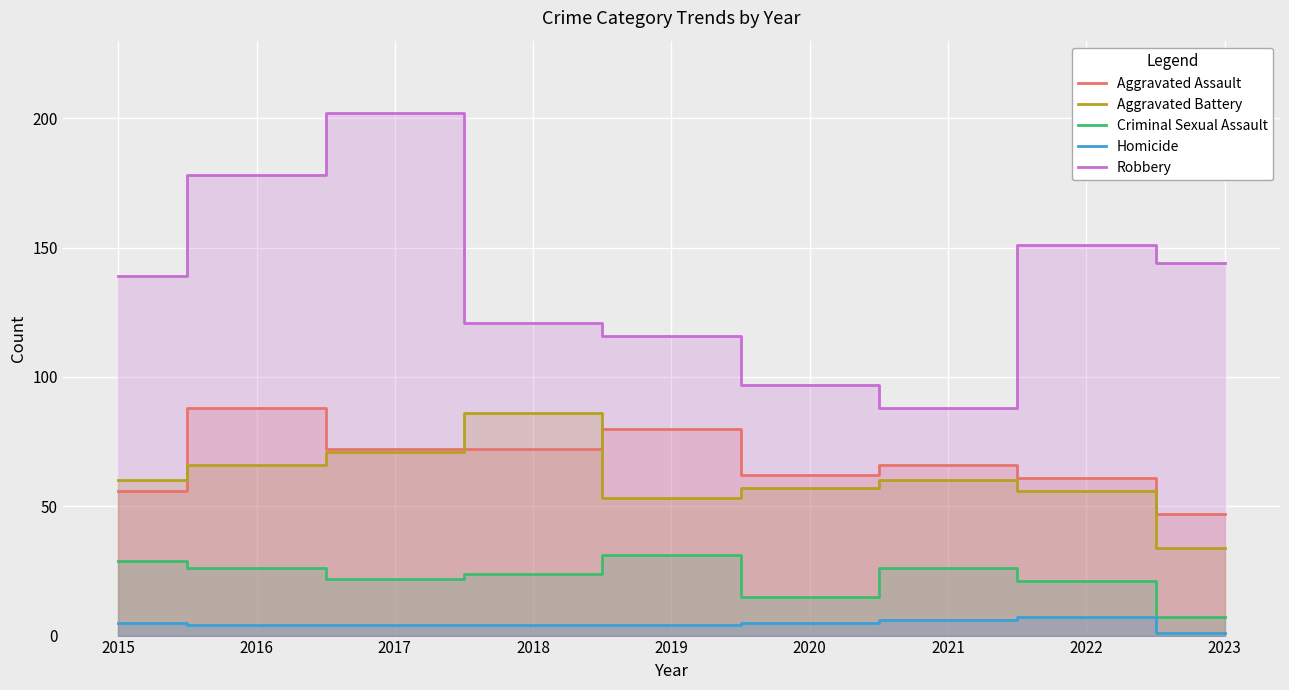

Is the value of Aggravated Battery at 2023 greater than the value of Homicide at 2019?

Yes